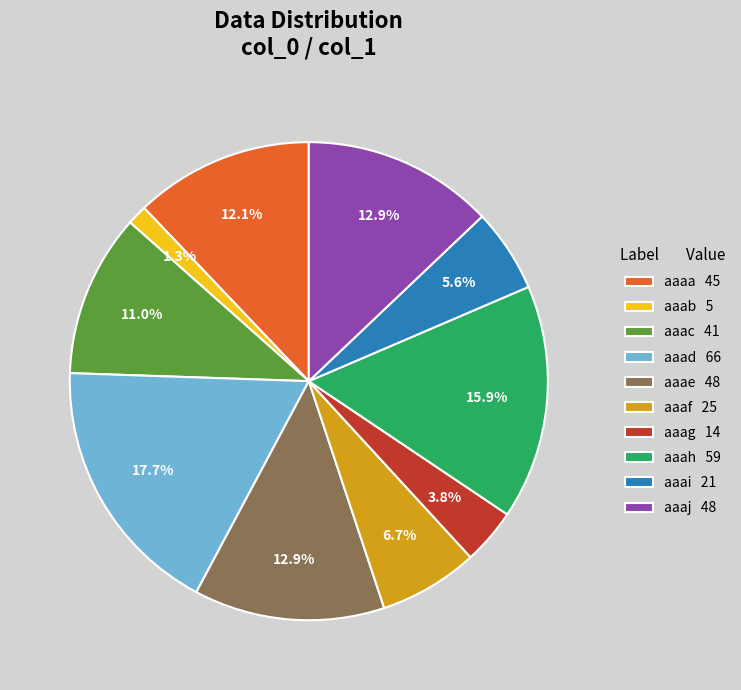

Is there any slice that represents more than half of the pie?

No